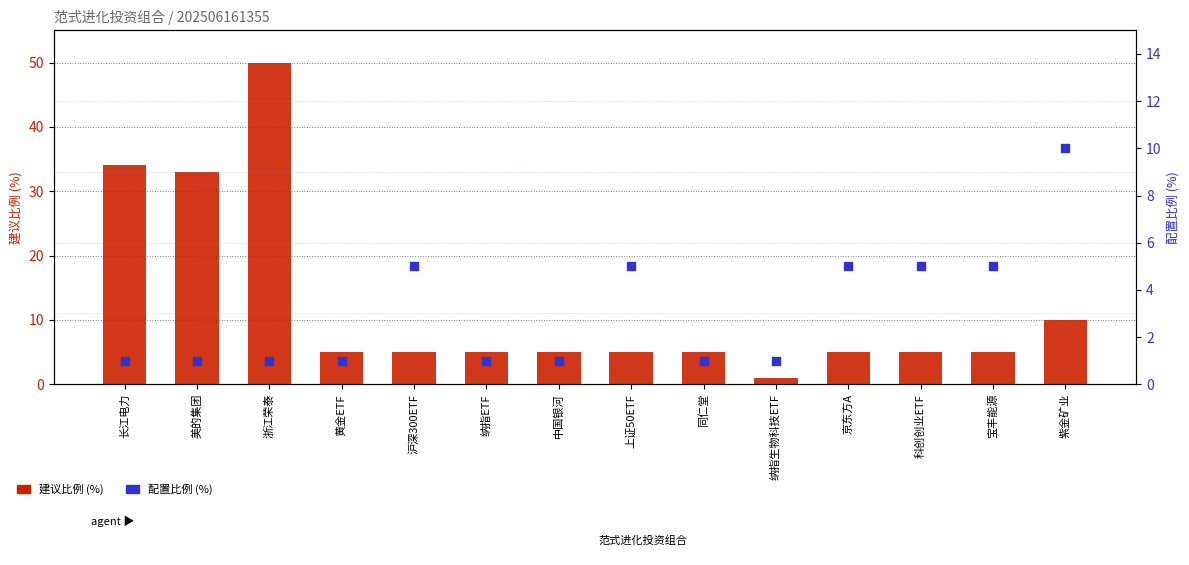

Which series reaches the minimum Y coordinate?

建议比例 (%)